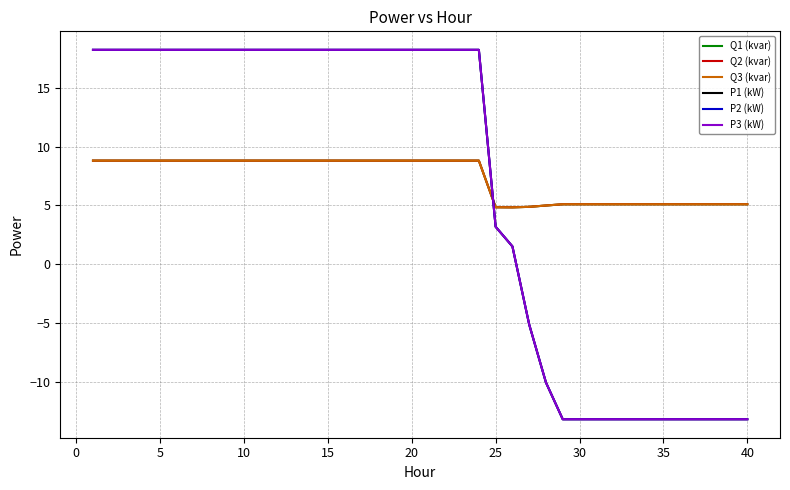

What is the lowest value of the P1 (kW) series?

-13.2